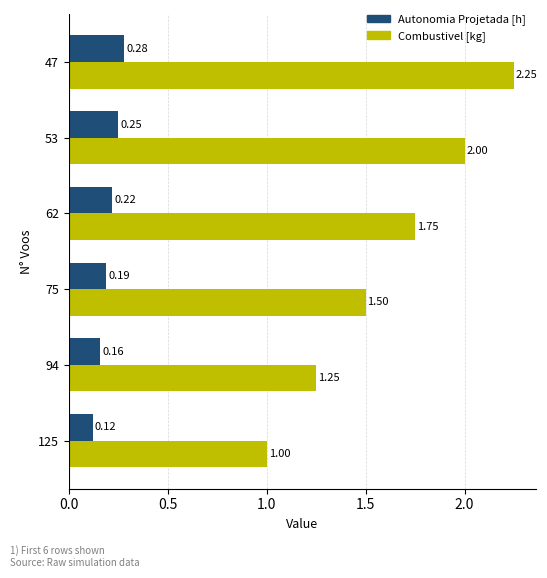

What is the average value of the Combustivel [kg] series?

1.6